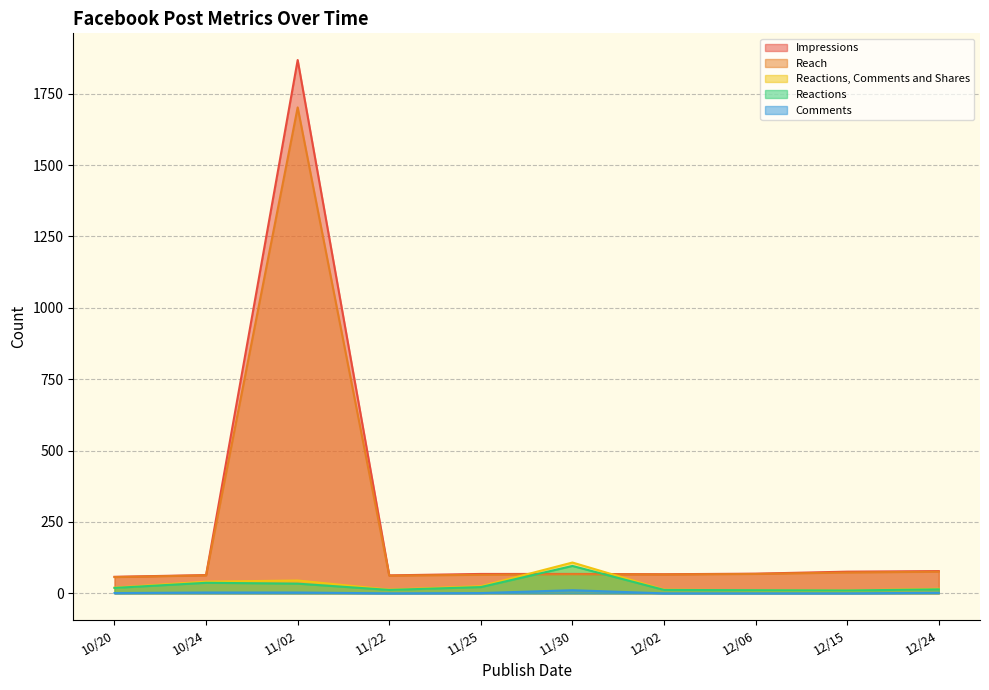

What is the average value of the Reactions series?

27